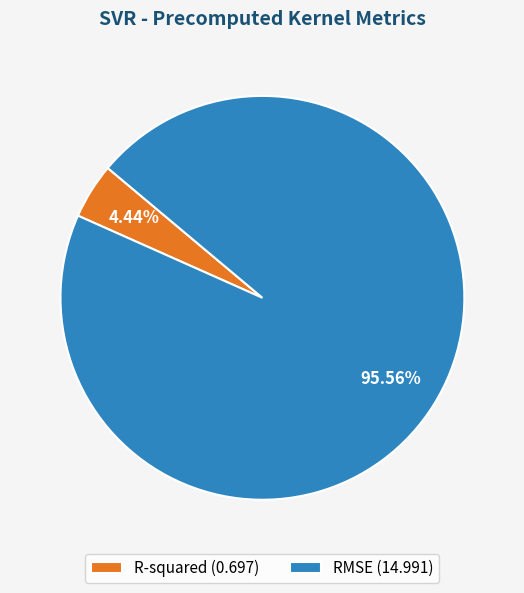

Which has a higher value, RMSE (14.991) or R-squared (0.697)?

RMSE (14.991)